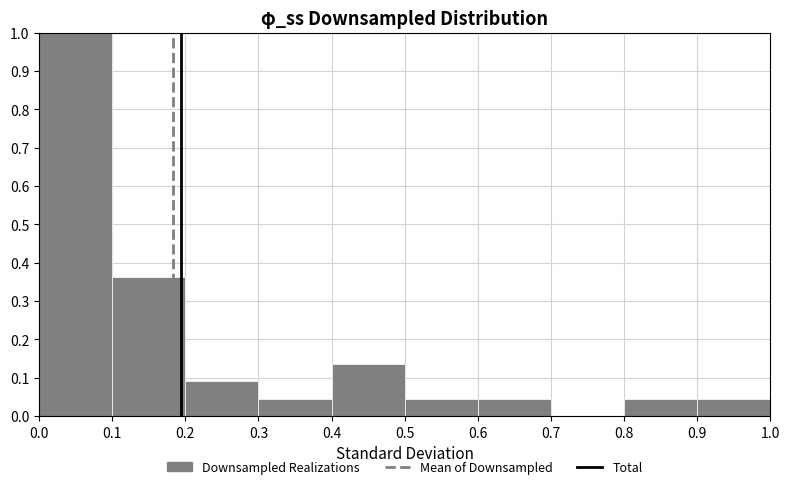

Reading left to right, transcribe this chart: for each bar, give the range it covers on the x-axis and its height. The values are not printed on the chart, so give them approximately, as read against the axis.

0.0 to 0.1: 1.00
0.1 to 0.2: 0.36
0.2 to 0.3: 0.09
0.3 to 0.4: 0.05
0.4 to 0.5: 0.14
0.5 to 0.6: 0.05
0.6 to 0.7: 0.05
0.7 to 0.8: 0
0.8 to 0.9: 0.05
0.9 to 1.0: 0.05